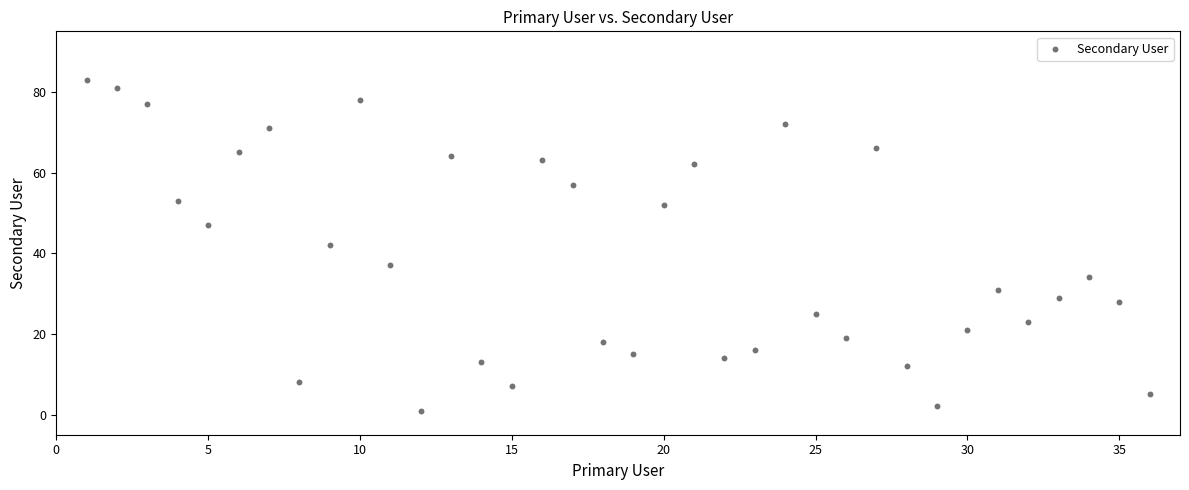

What is the range of X values (max minus min)?

35